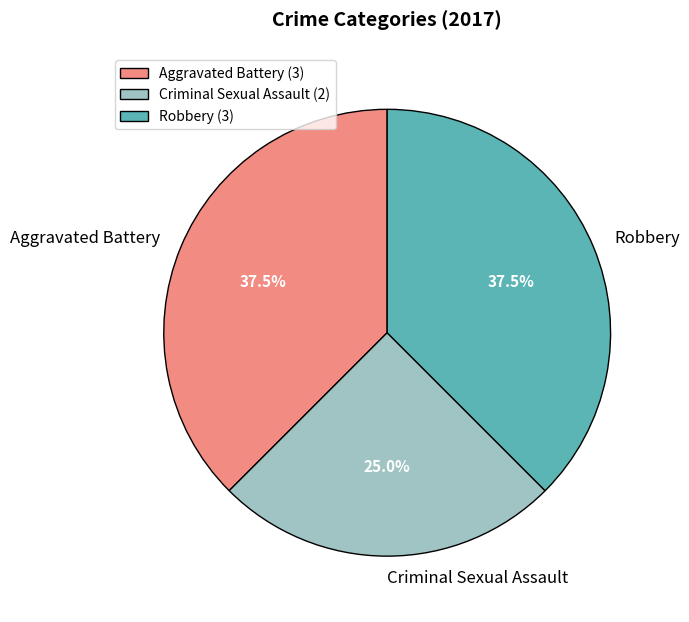

True or false: Criminal Sexual Assault accounts for 25% of the total.

True